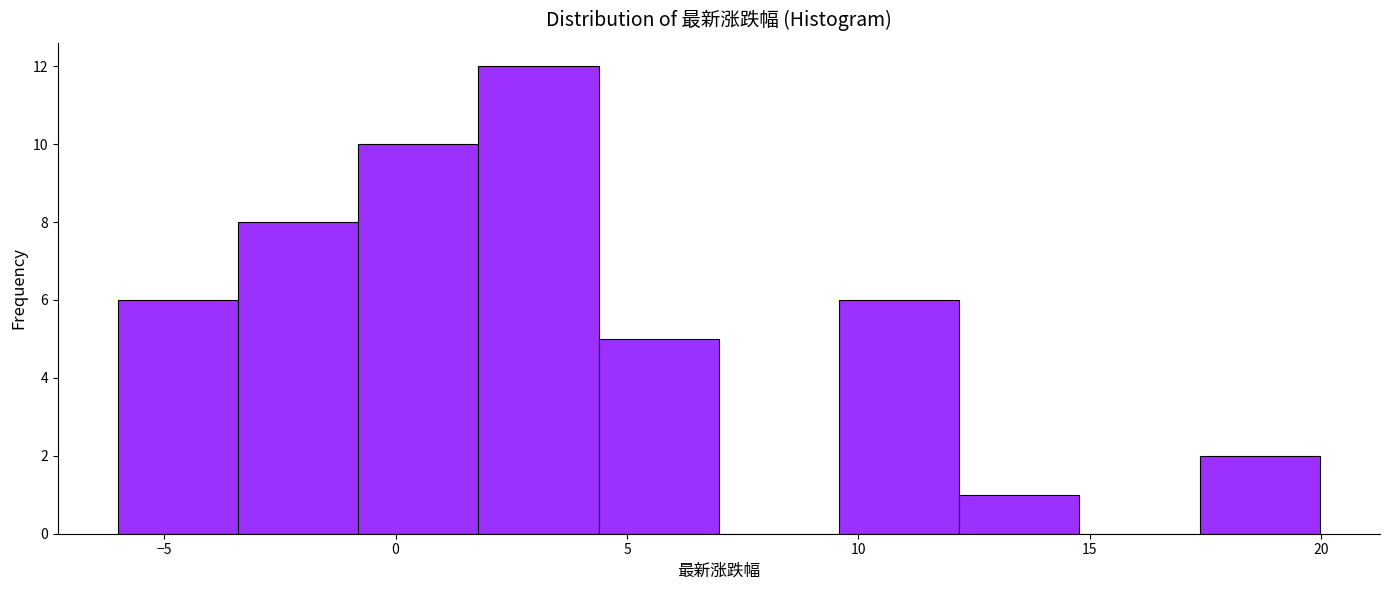

Reading left to right, transcribe this chart: for each bar, give the range it covers on the x-axis and its height. Neither the bar edges nor the heights are printed on the chart, so give them approximately, as read against the axes.

-6.0 to -3.5: 6
-3.5 to -1.0: 8
-1.0 to 2.0: 10
2.0 to 4.5: 12
4.5 to 7.0: 5
7.0 to 9.5: 0
9.5 to 12.0: 6
12.0 to 15.0: 1
15.0 to 17.5: 0
17.5 to 20.0: 2